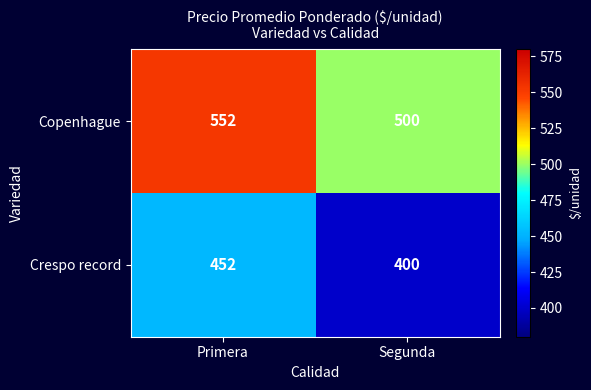

What is the difference between the maximum and minimum values in the Copenhague series?

52